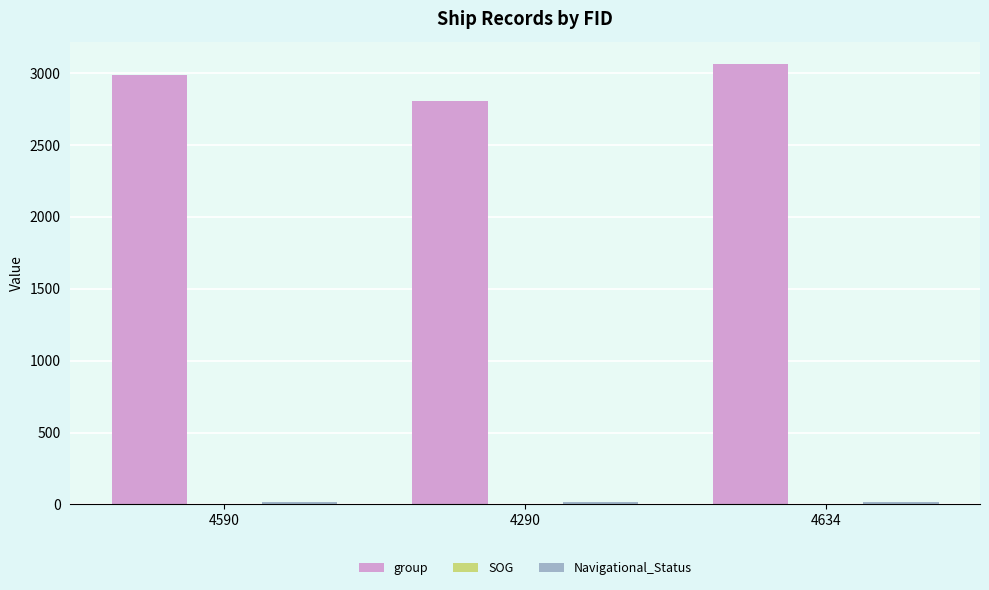

At which category does the chart reach its peak across all series?

4634